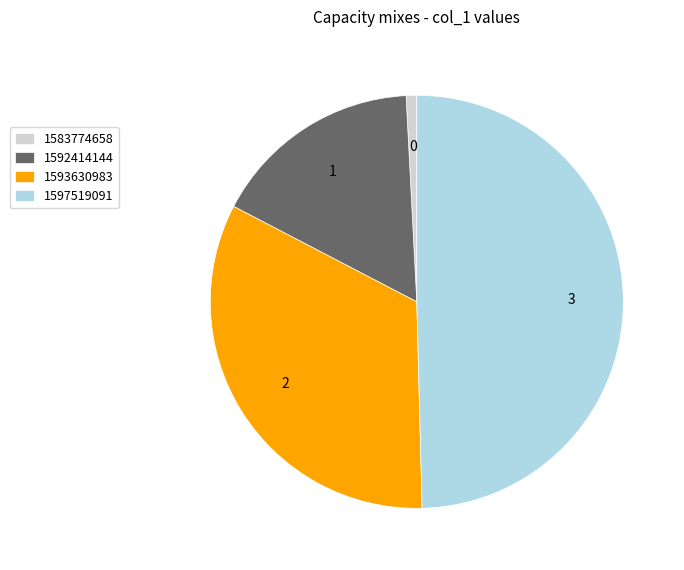

Approximately how many times larger is the value at 1593630983 compared to 1597519091?

0.7